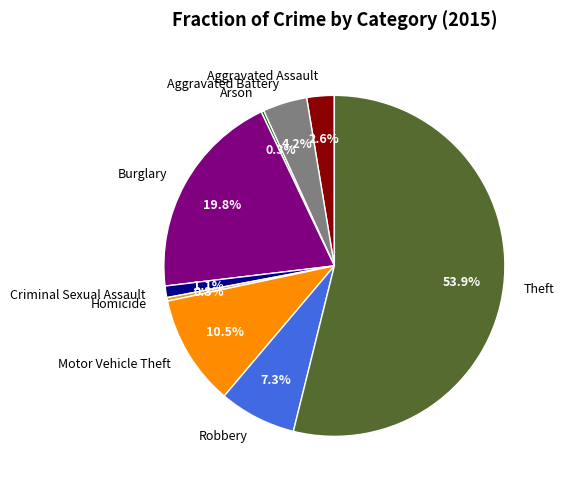

To the nearest percent, what portion does Aggravated Assault represent?

3%